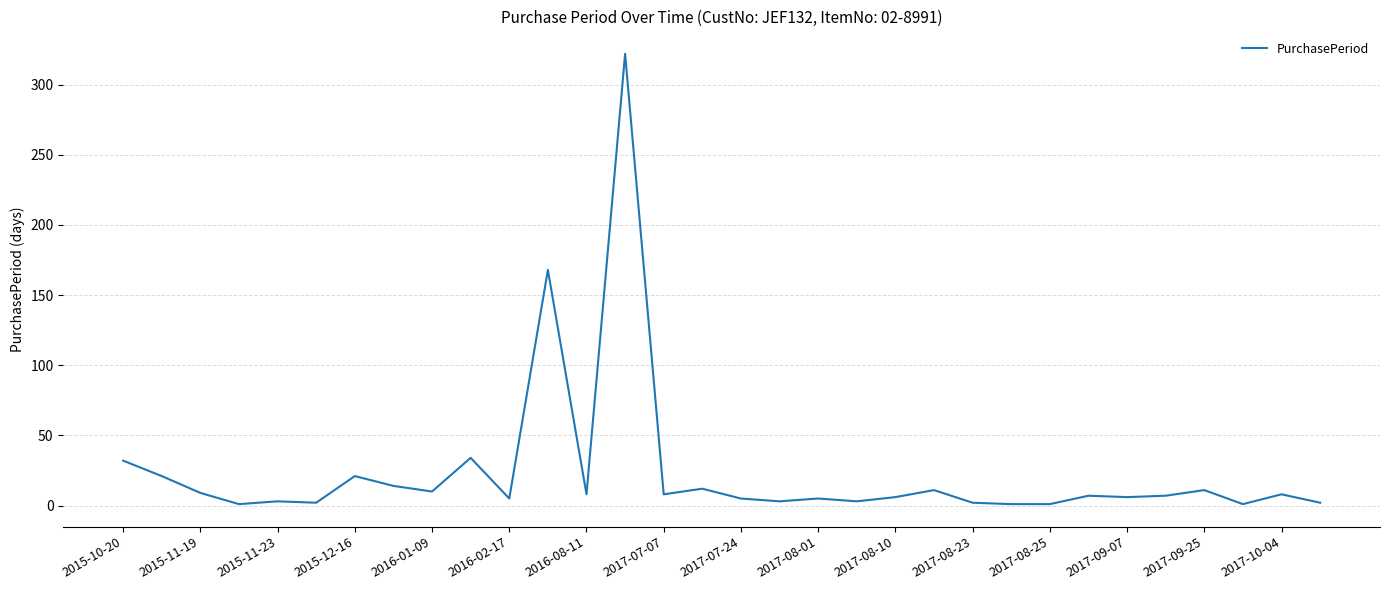

What is the difference between the maximum and minimum values?

321